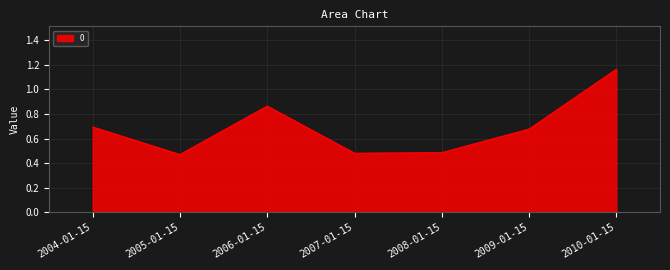

Which category has the highest value across all series?

2010-01-15